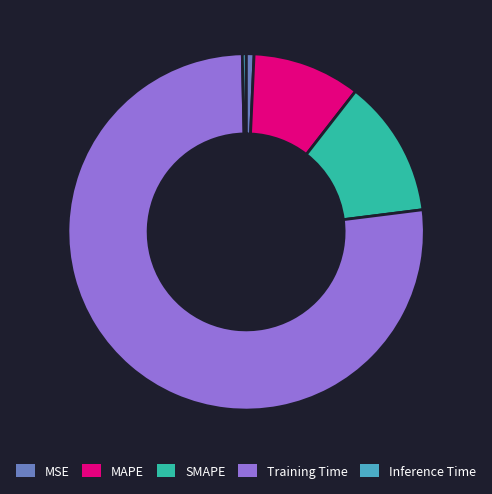

Is there a majority slice in this chart?

Yes